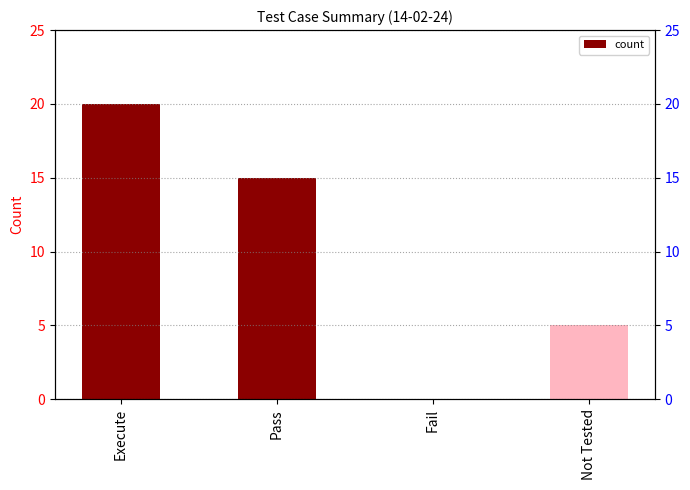

Reading right to left, list all the values displayed in this chart.

5	0	15	20